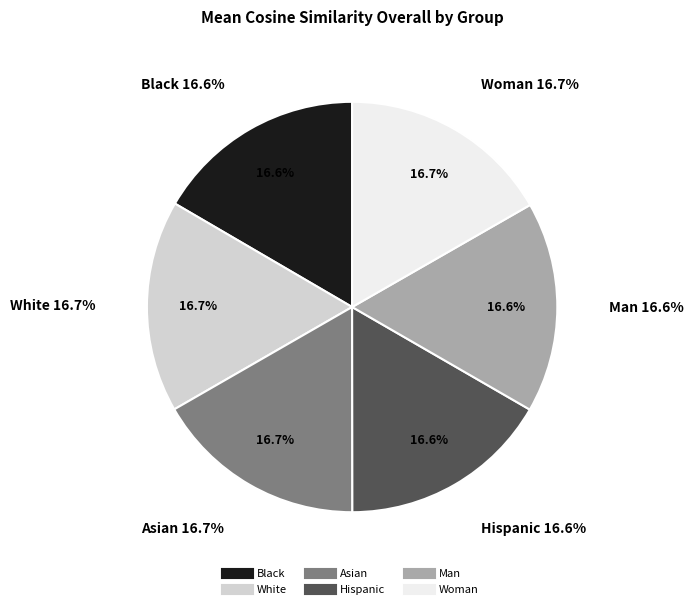

Count the number of slices in the pie.

6